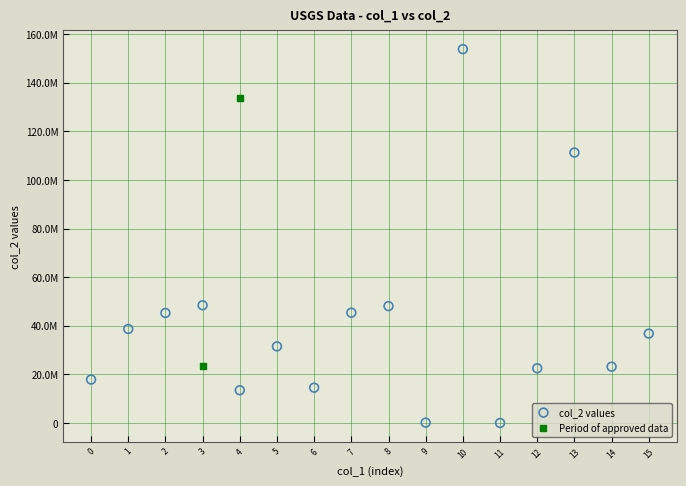

What are all the series names shown in the legend?

col_2 values, Period of approved data